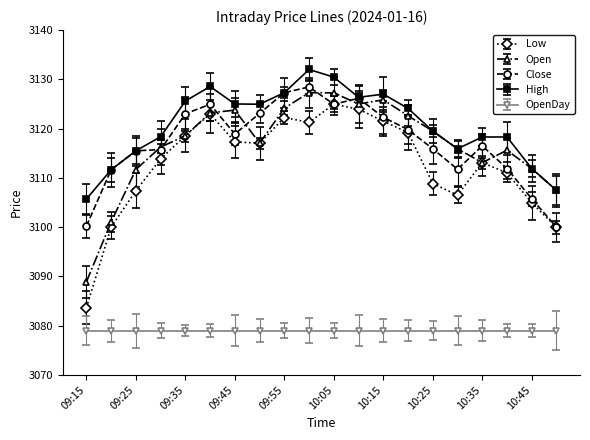

True or false: Low and High intersect in this chart.

False